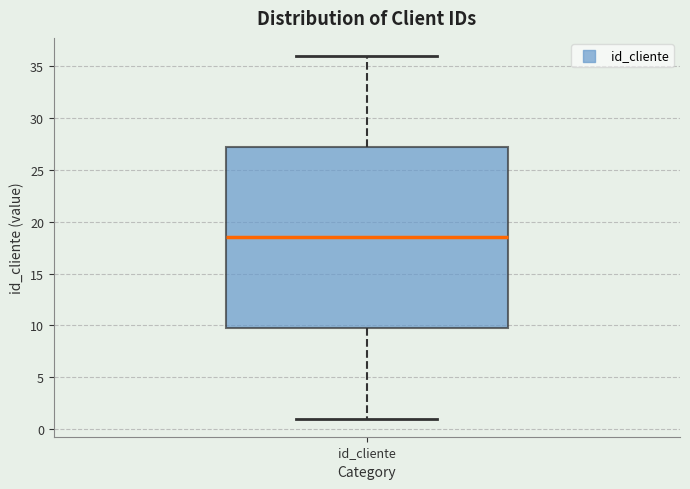

Where does the median line of the box for id_cliente sit on the y-axis? The values are not printed on the chart, so give them approximately, as read against the axis.

18.5